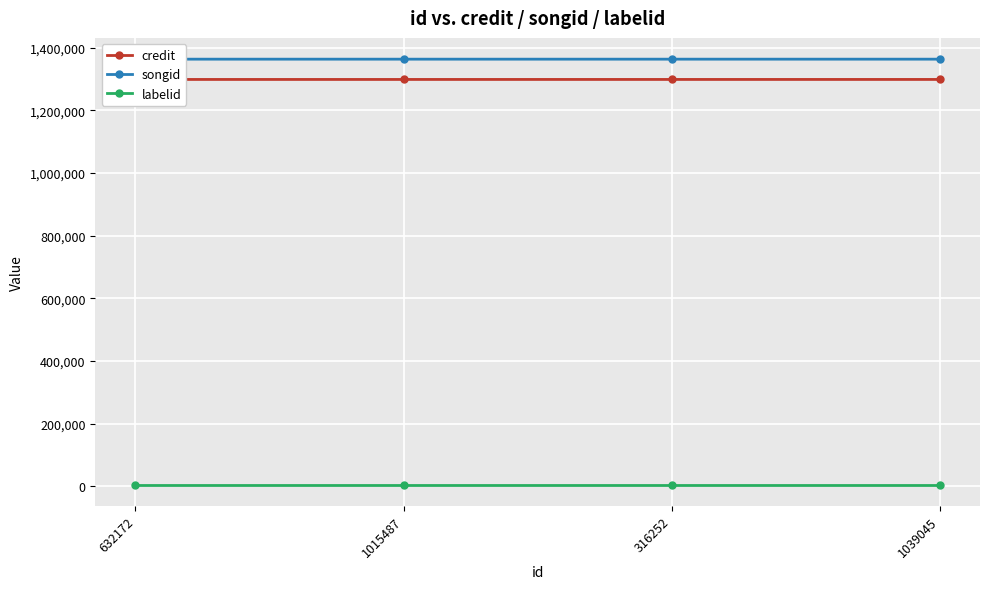

Reading right to left, extract all data points from this chart.

credit: 1298600	1298600	1298574	1298574
songid: 1363293	1363293	1363286	1363286
labelid: 5508	5508	5508	5508